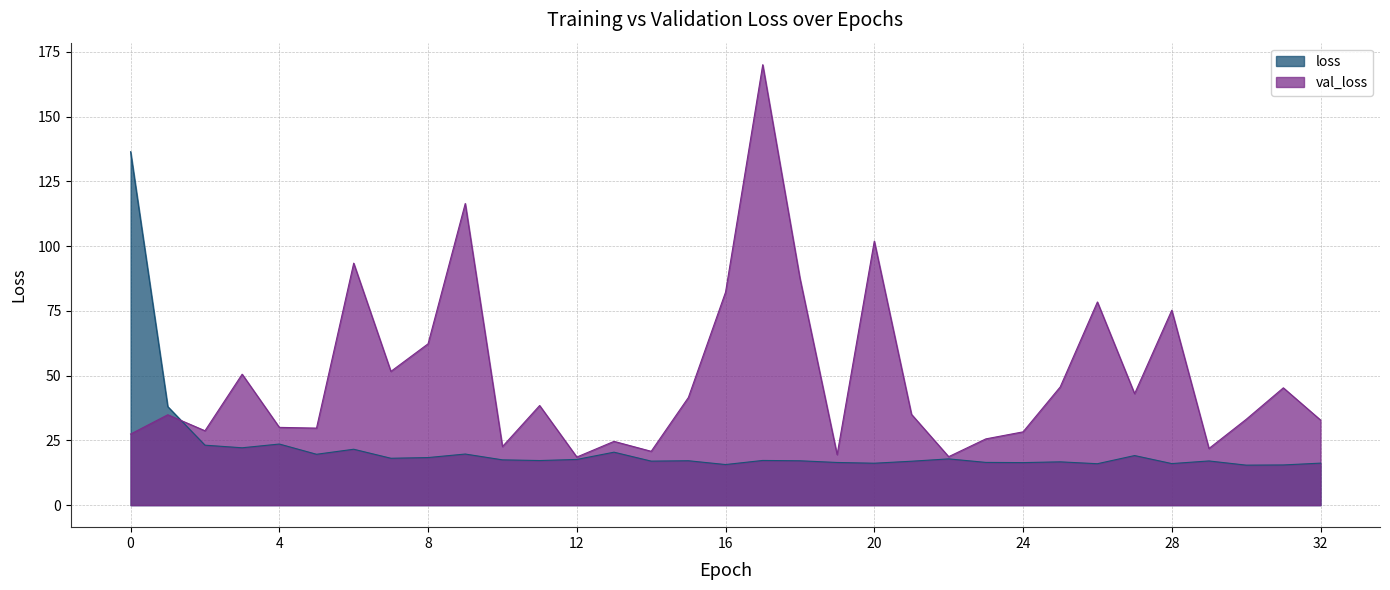

How many values in the loss series are below 17?

13